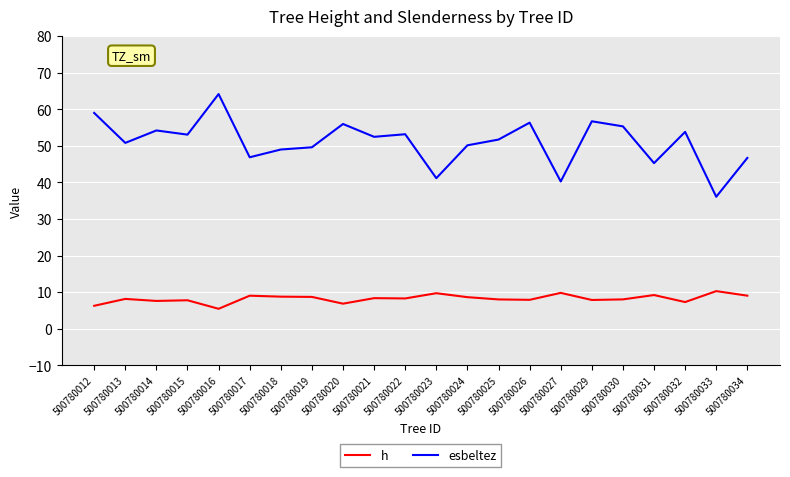

What is the difference between the second highest and minimum values in the esbeltez series?

22.9